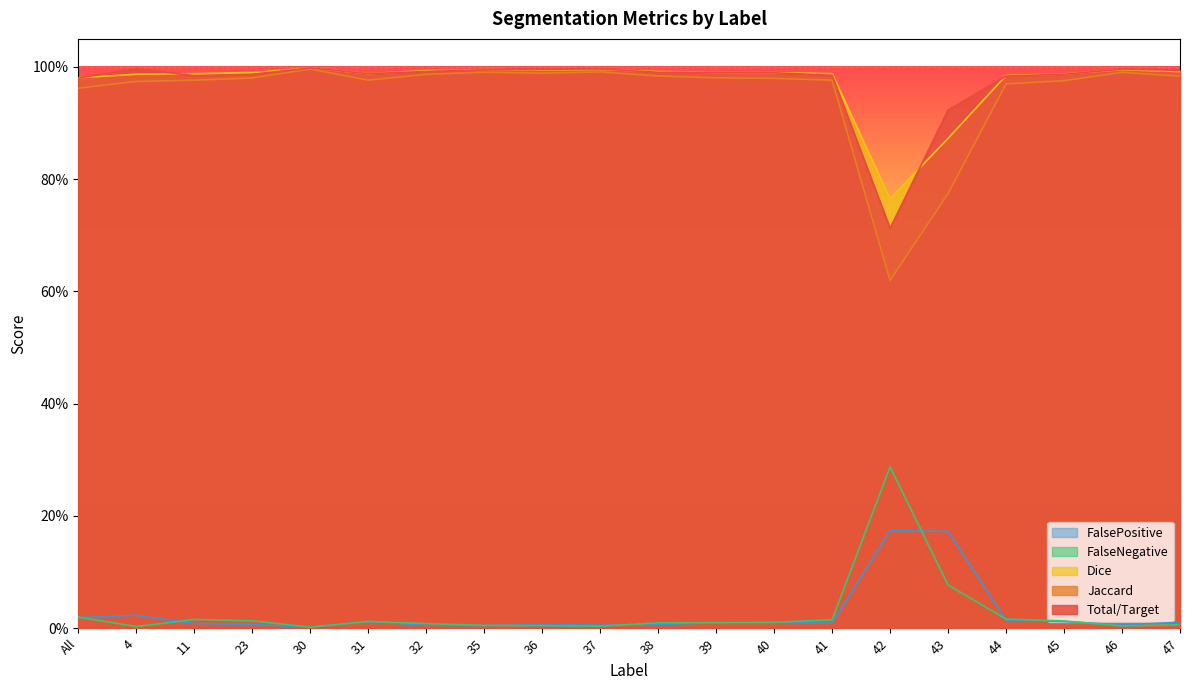

True or false: FalsePositive has more than 1 points higher than both neighbors.

True